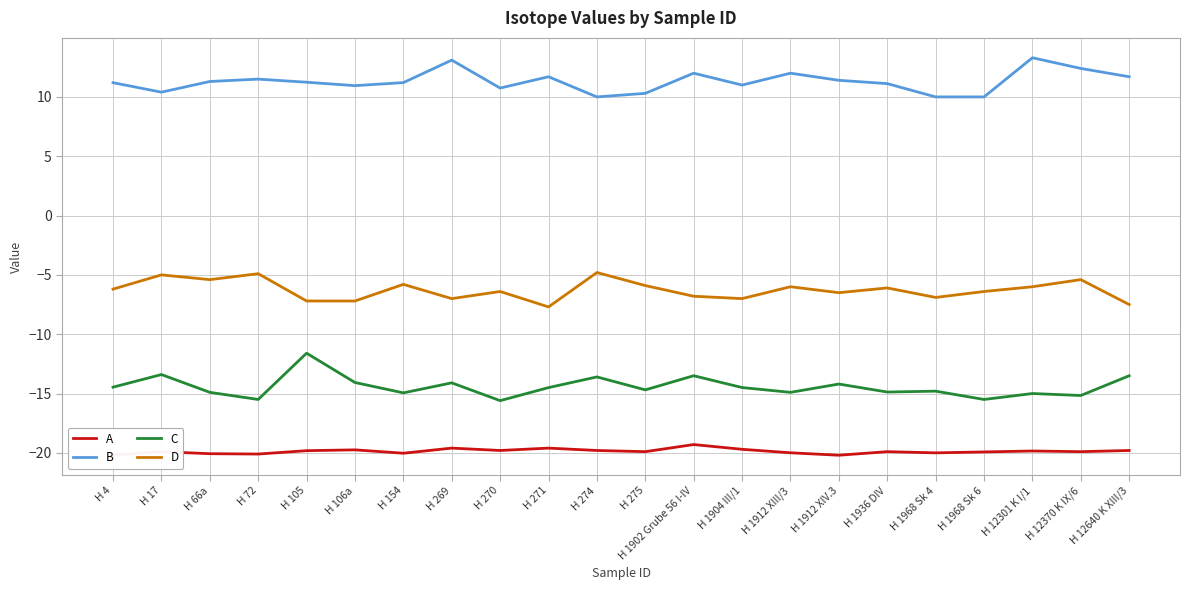

What is the average value of the C series?

-14.4